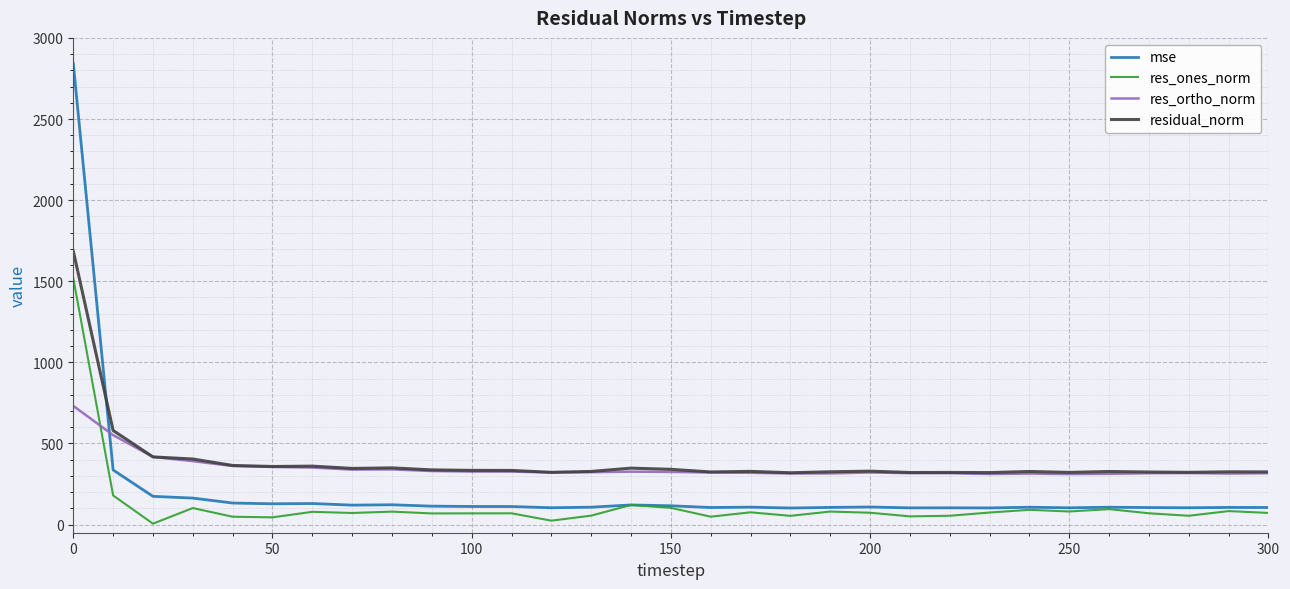

What is the maximum value shown in the chart?

2843.2